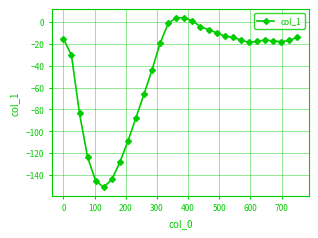

What is the maximum value shown in the chart?

4.1